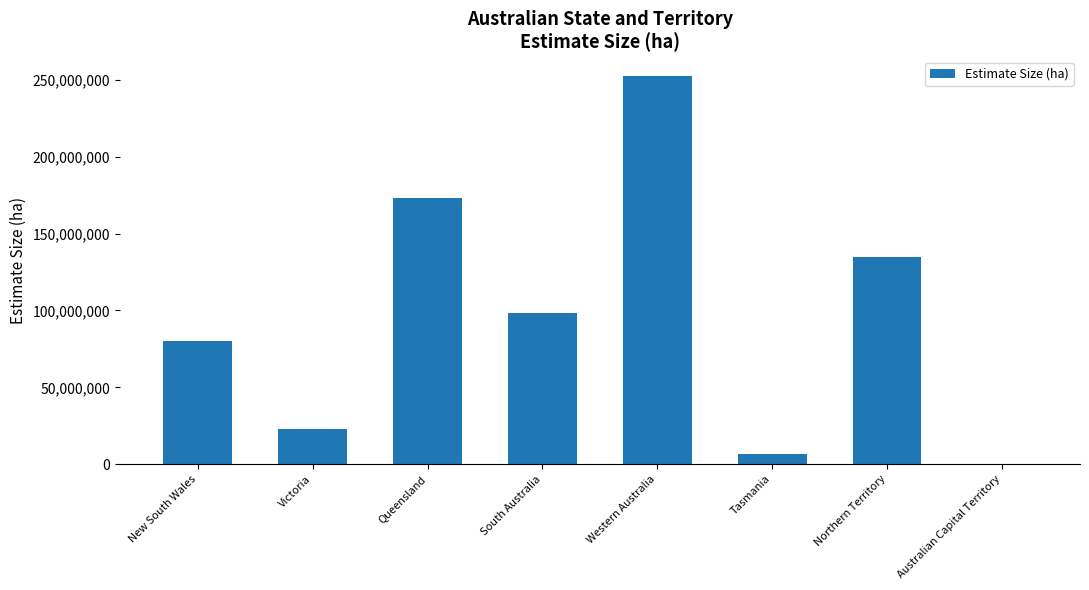

Approximately how many times larger is the value at New South Wales compared to Western Australia?

0.3